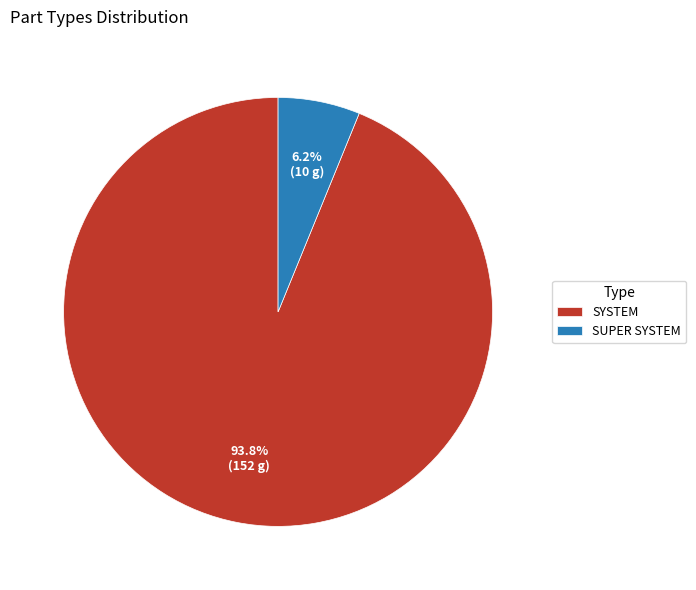

Do SUPER SYSTEM and SYSTEM together represent more than half of the pie?

Yes